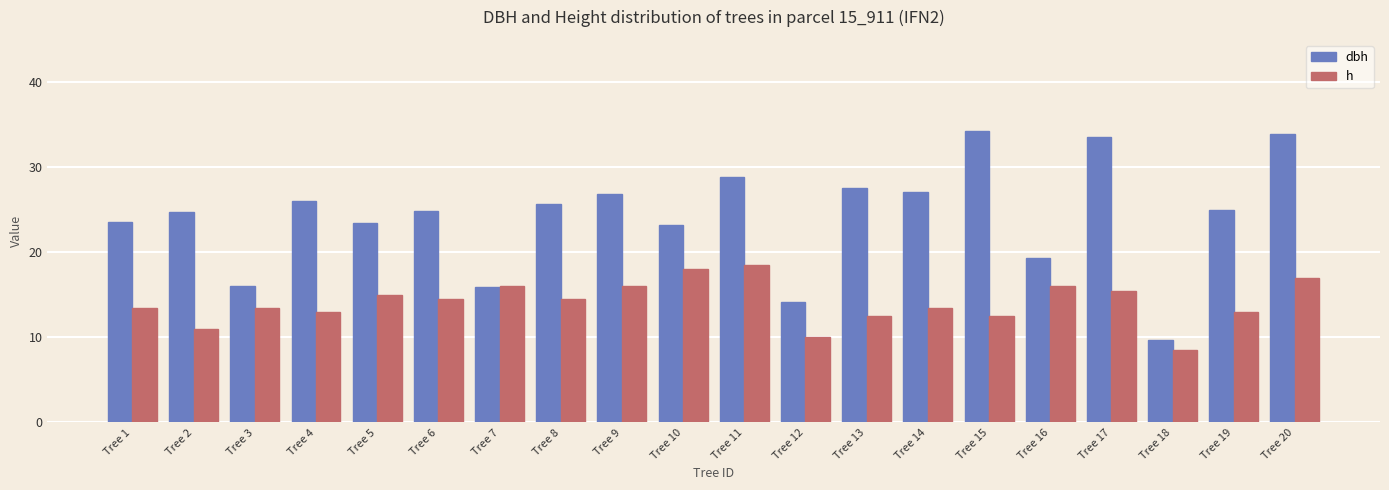

Rank the series at Tree 3 from highest to lowest value.

dbh, h